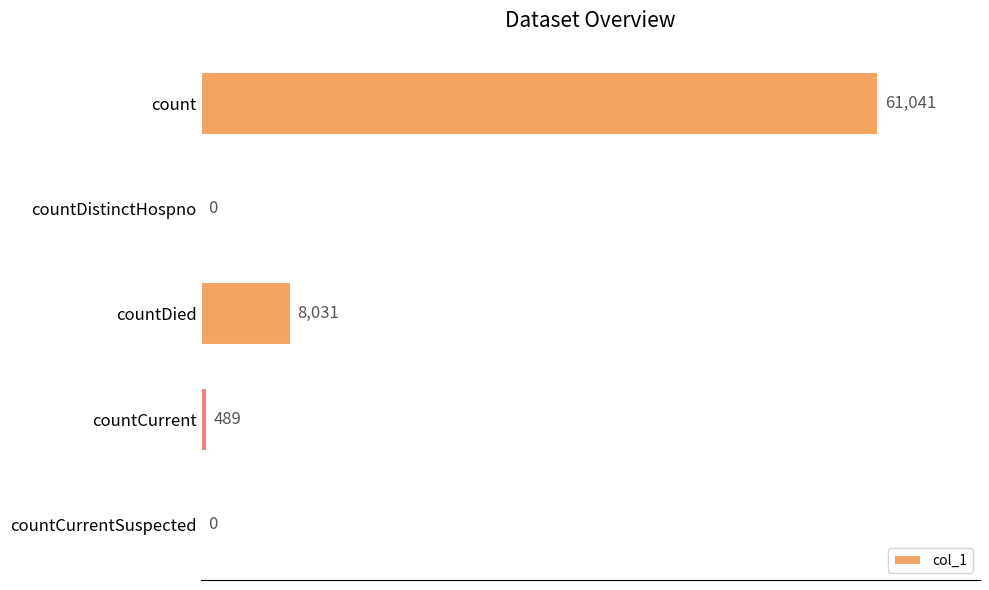

What is the greatest value displayed?

61041